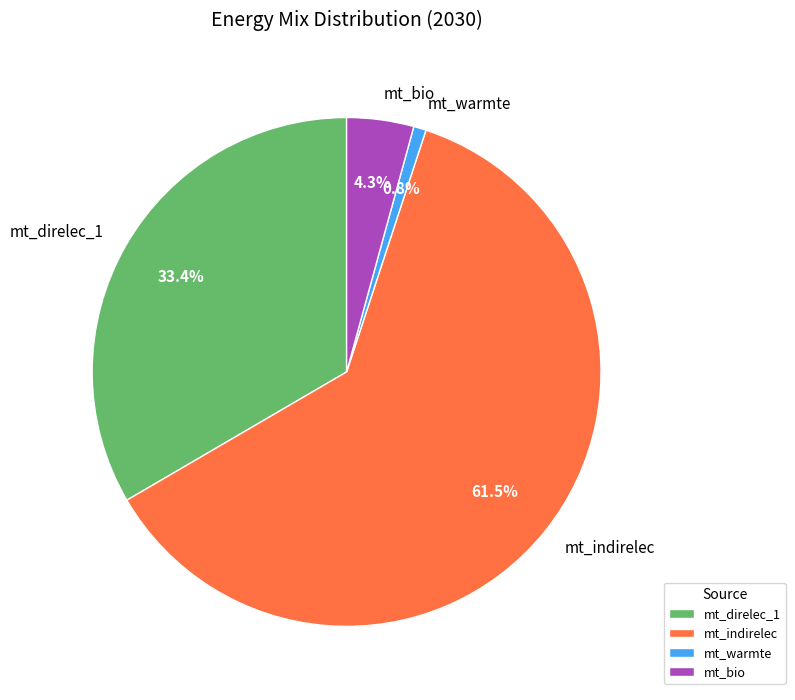

Between mt_warmte and mt_direlec_1, which is larger?

mt_direlec_1